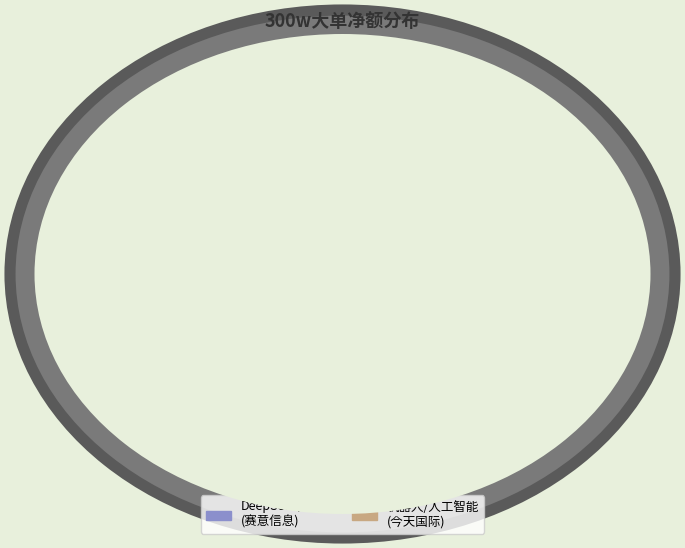

Approximately how many times larger is the value at DeepSeek/ERP (赛意信息) compared to 机器人/人工智能 (今天国际)?

1.0